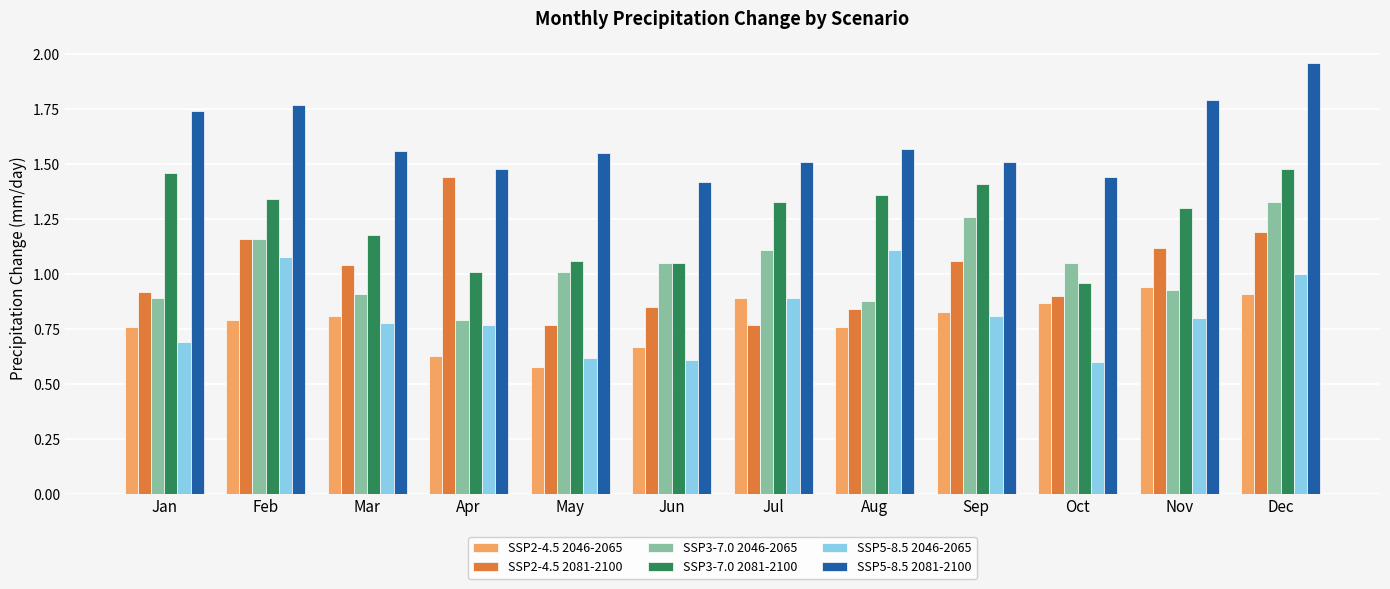

Which category has the highest value across all series?

Dec